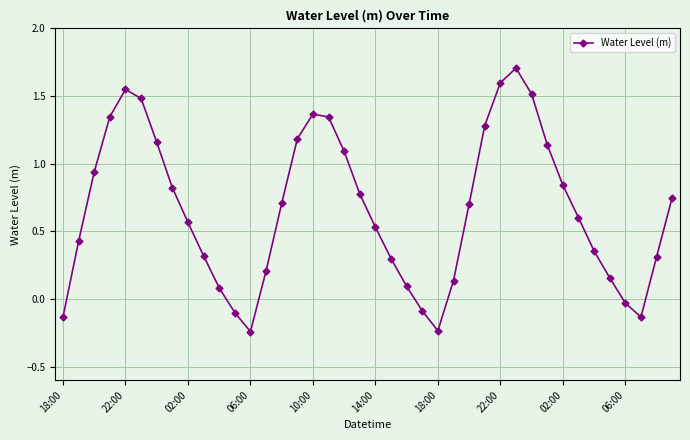

How many points are lower than both their immediate neighbors (excluding endpoints)?

3